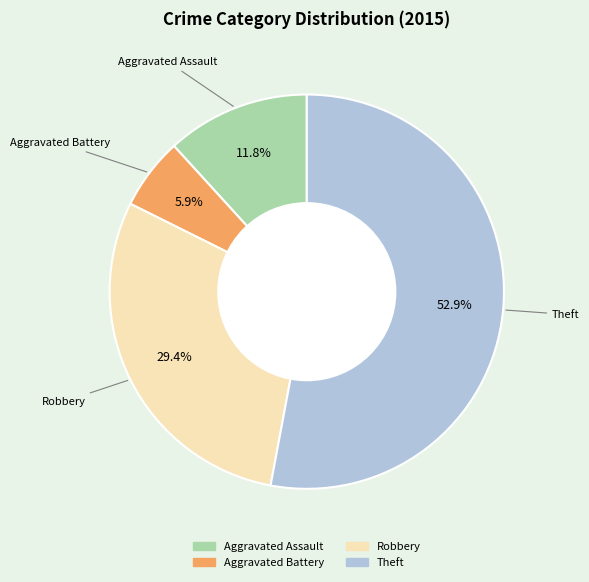

Does any single category account for the majority?

Yes